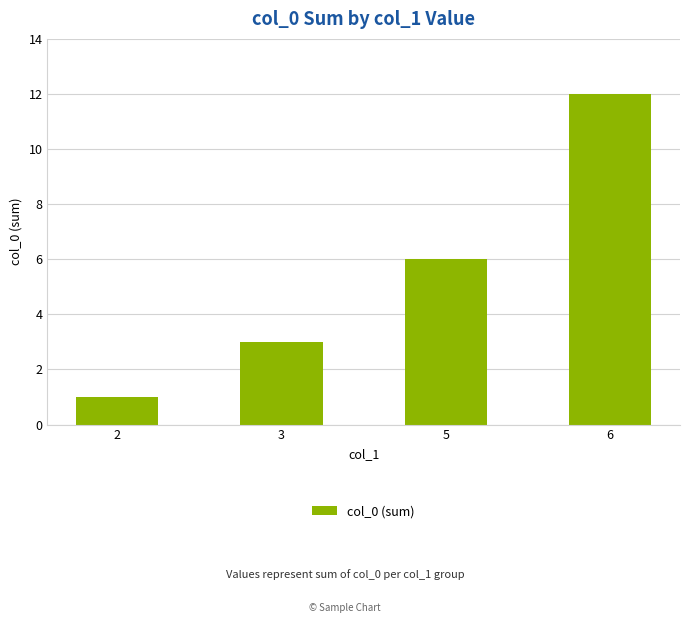

What is the sum of the values at 5 and 3?

9